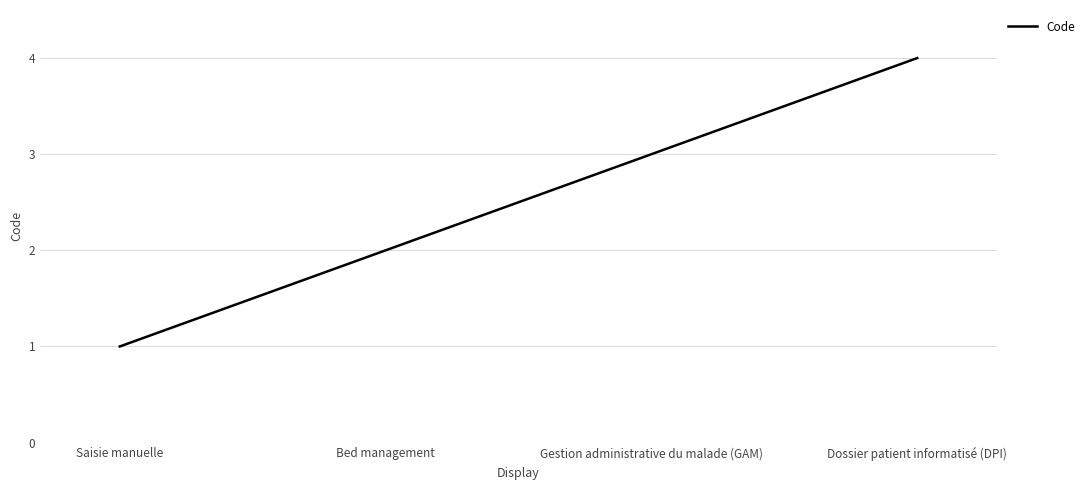

How many values are between 2 and 4?

3